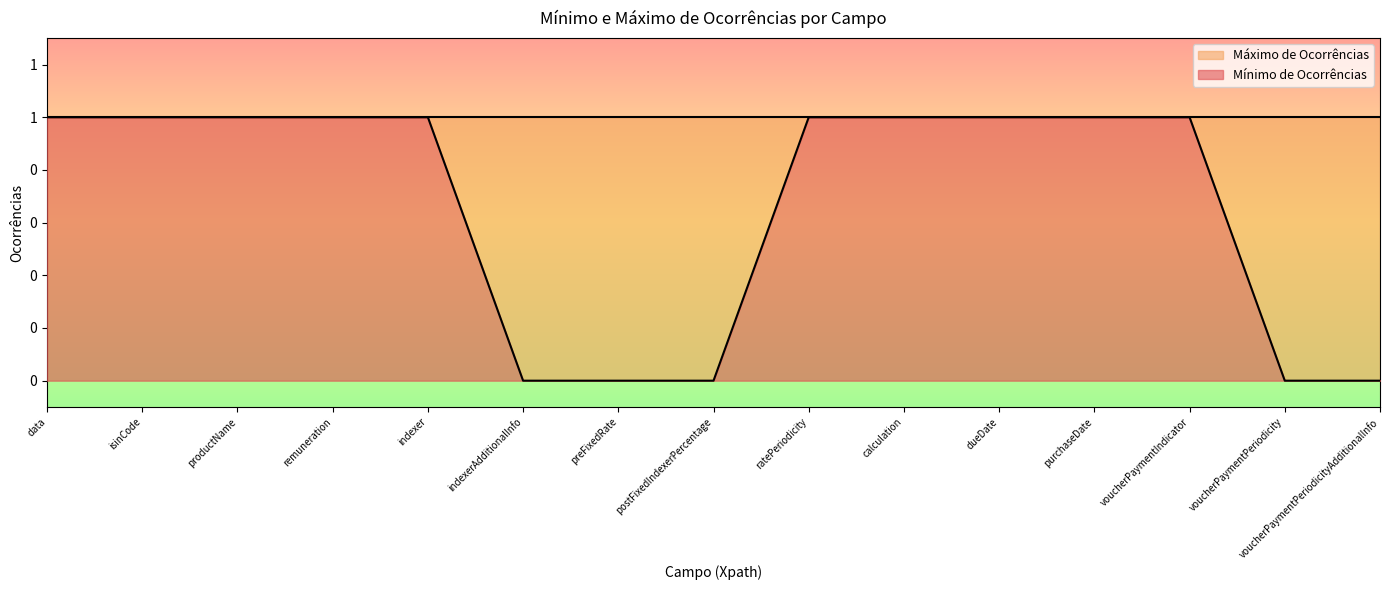

True or false: the data shows 0 at voucherPaymentPeriodicityAdditionalInfo.

True